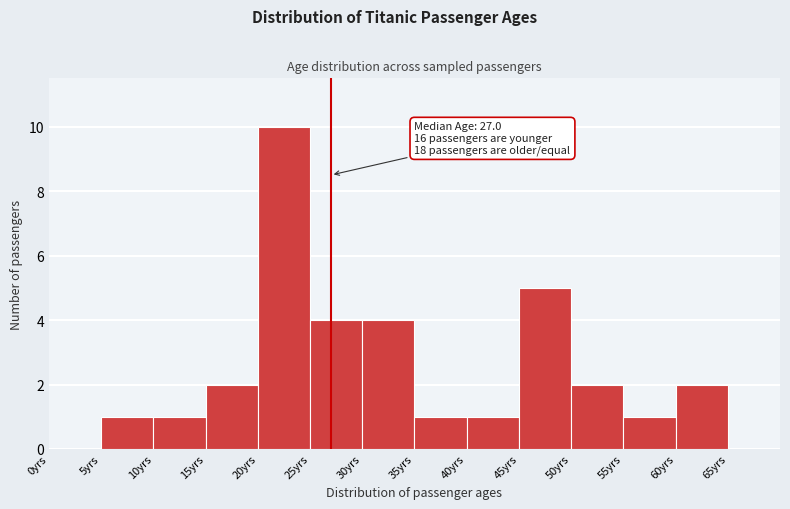

Which range on the x-axis has the tallest bar?

20 to 25